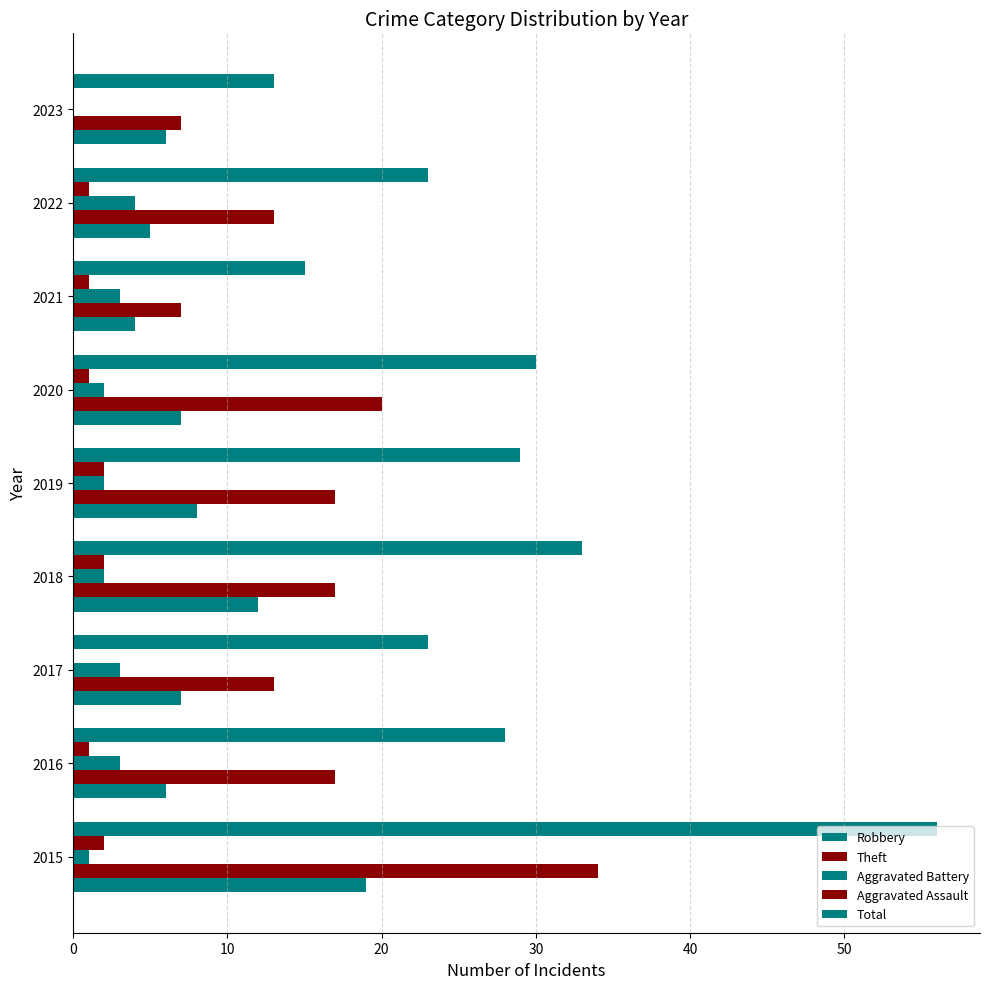

How many series are shown in this chart?

5